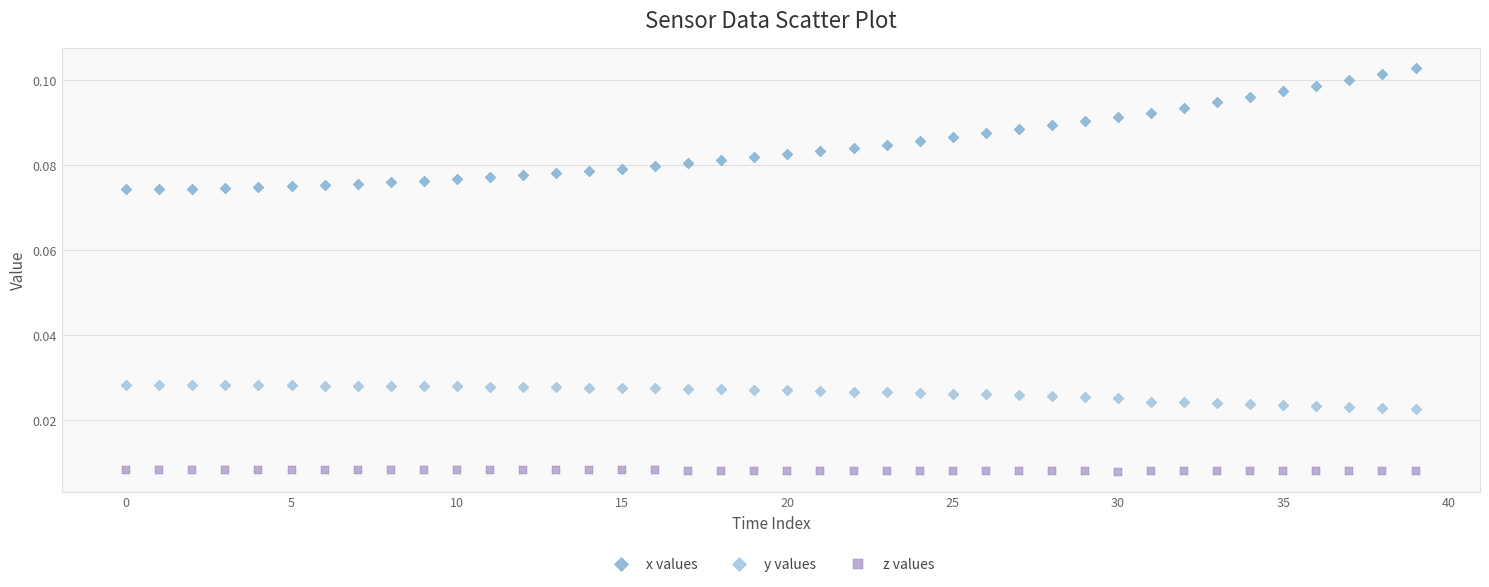

Which series reaches the maximum Y coordinate?

x values